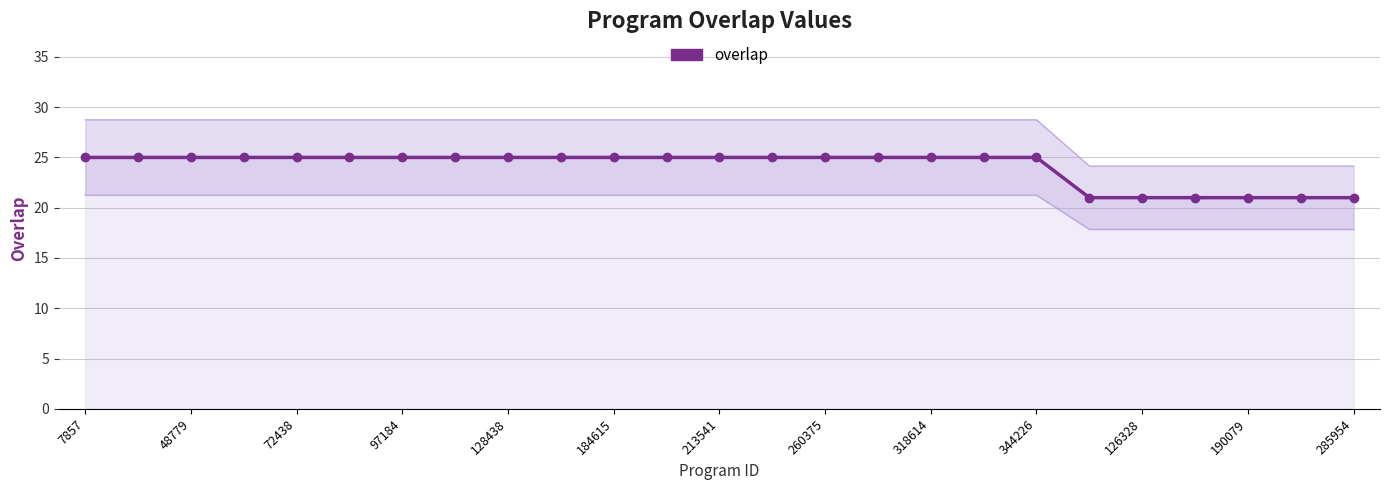

True or false: the data has more than 0 interior local peaks.

False